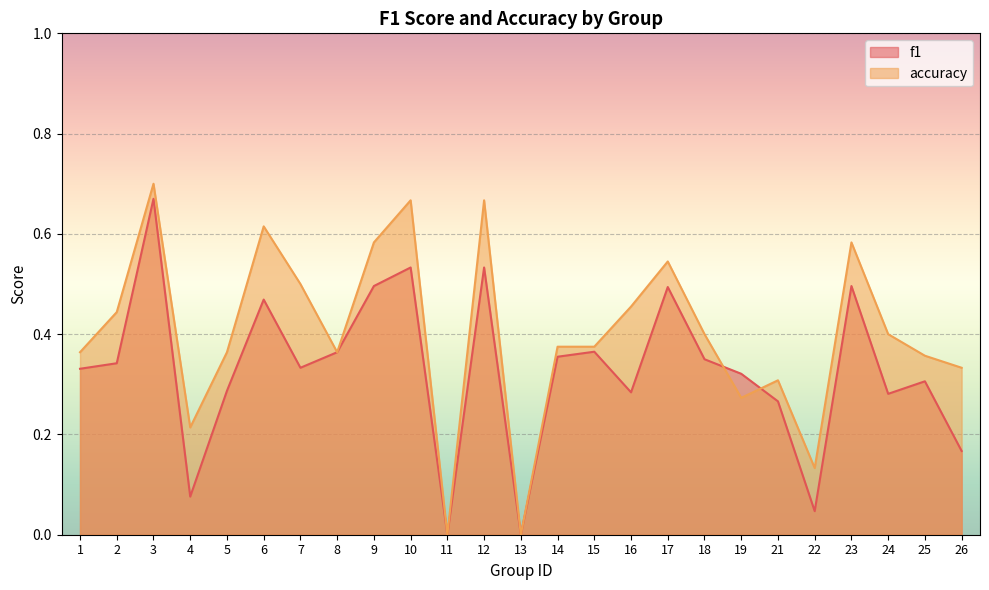

At which category does the chart reach its peak across all series?

3